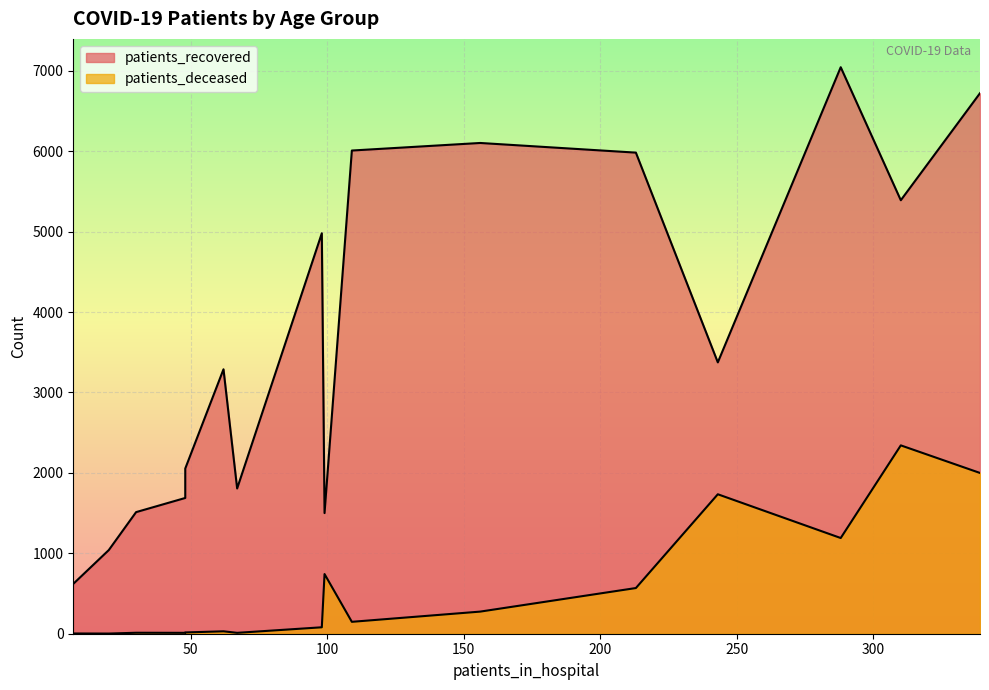

Which series has the largest total across all categories?

patients_recovered